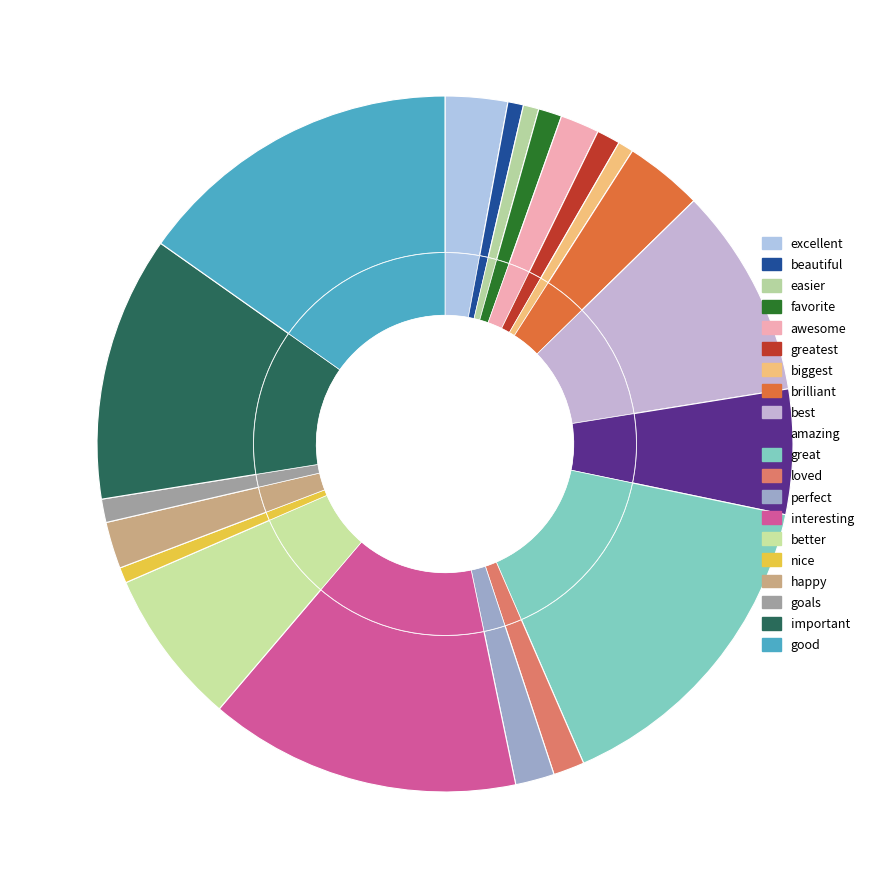

To the nearest percent, what percentage of the pie is easier?

1%